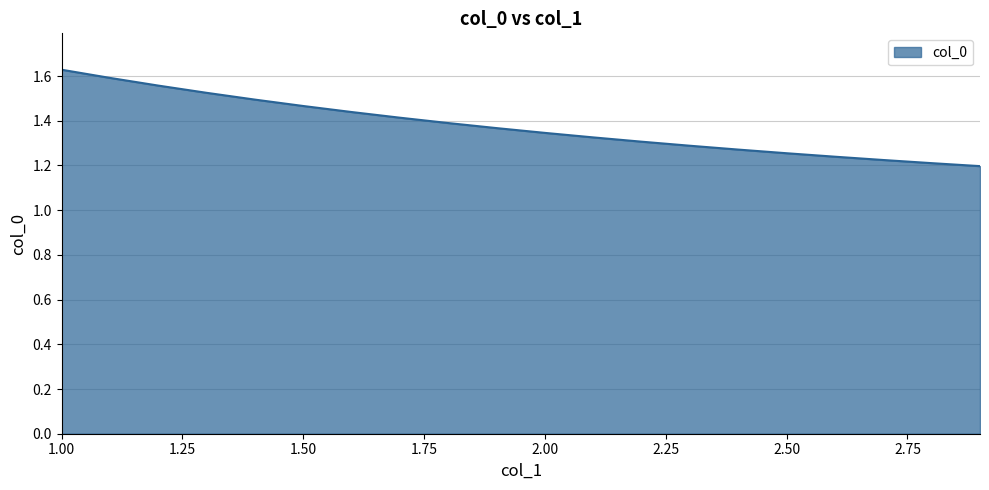

What is the difference between the maximum and minimum values?

0.4